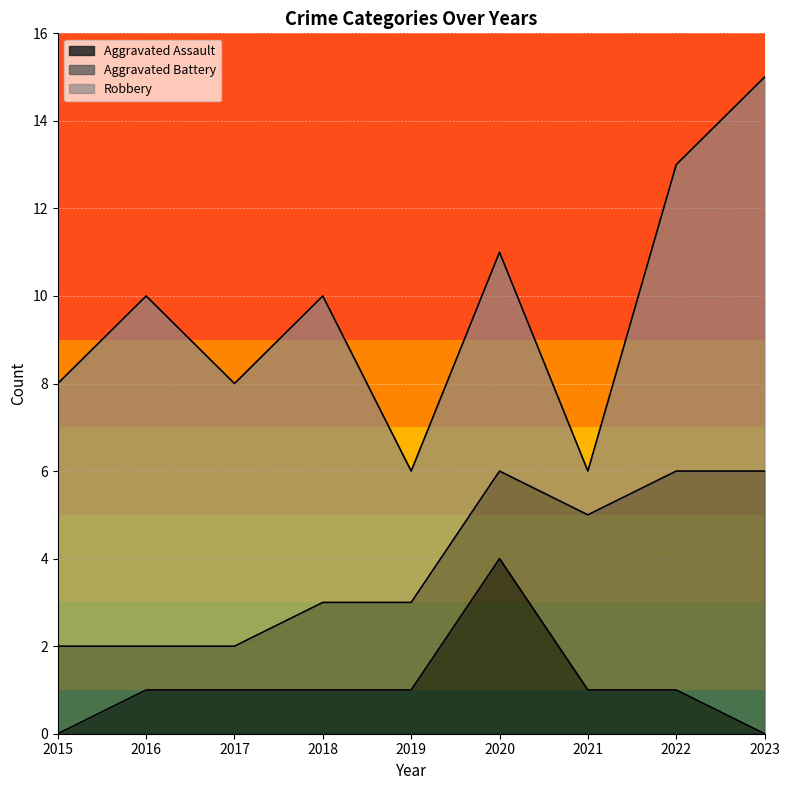

Which series has the largest total across all categories?

Robbery